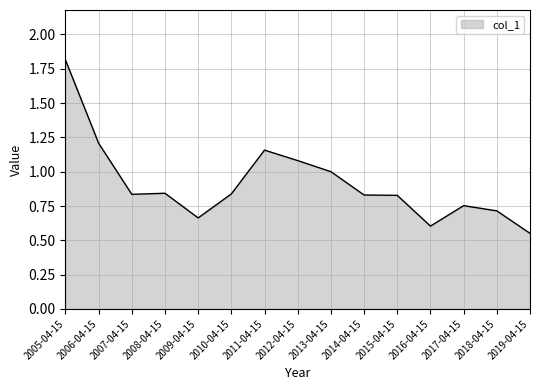

Is it true that the value at 2011-04-15 is 1.2?

True